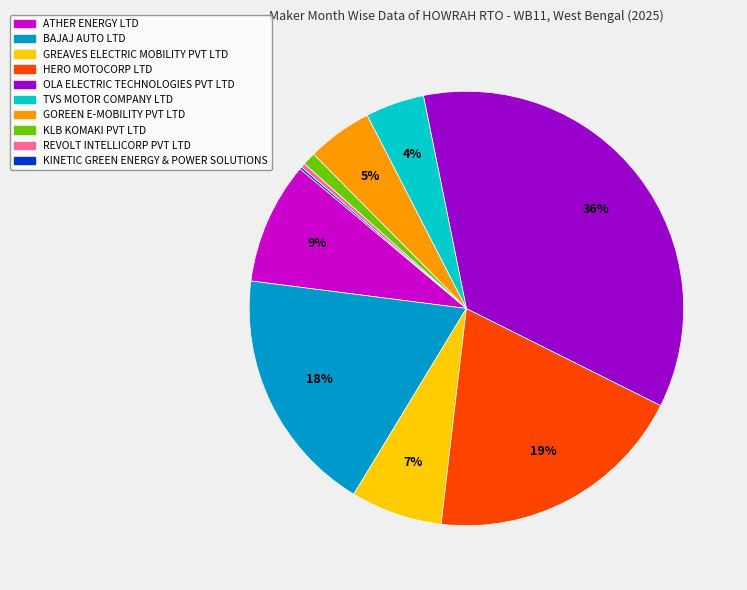

Is the sum of ATHER ENERGY LTD and REVOLT INTELLICORP PVT LTD greater than half?

No